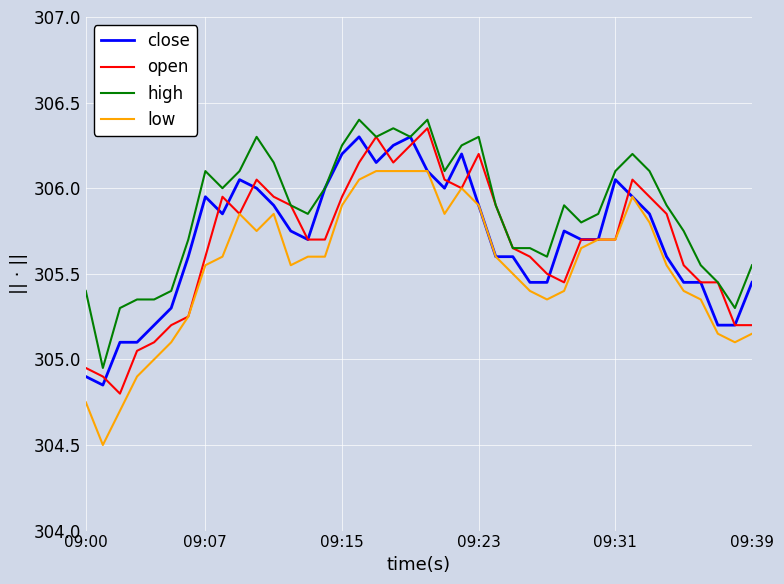

Which series has the largest total across all categories?

high